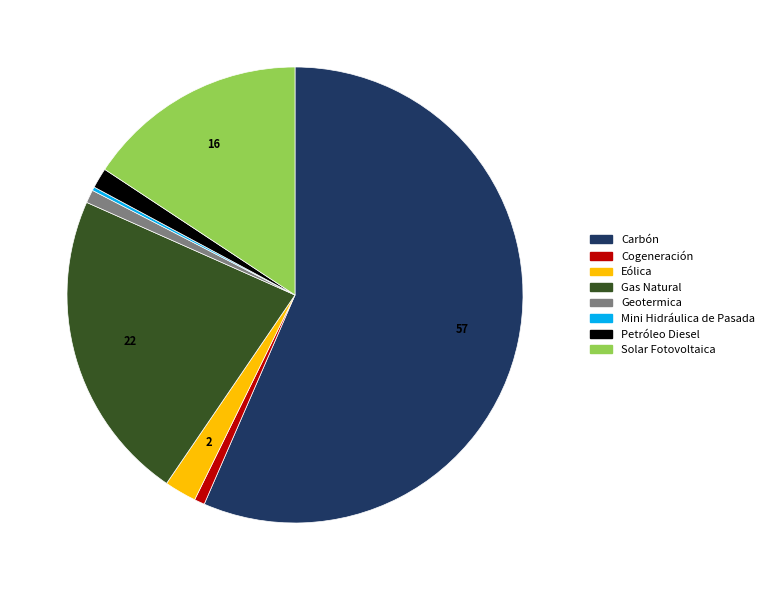

Is the sum of Geotermica and Solar Fotovoltaica greater than half?

No